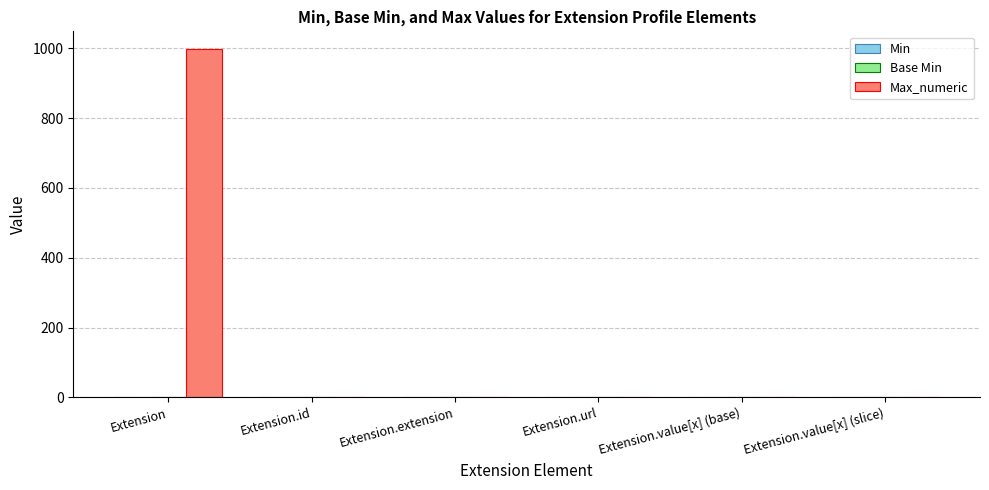

Which category has the highest value in the Max_numeric series?

Extension